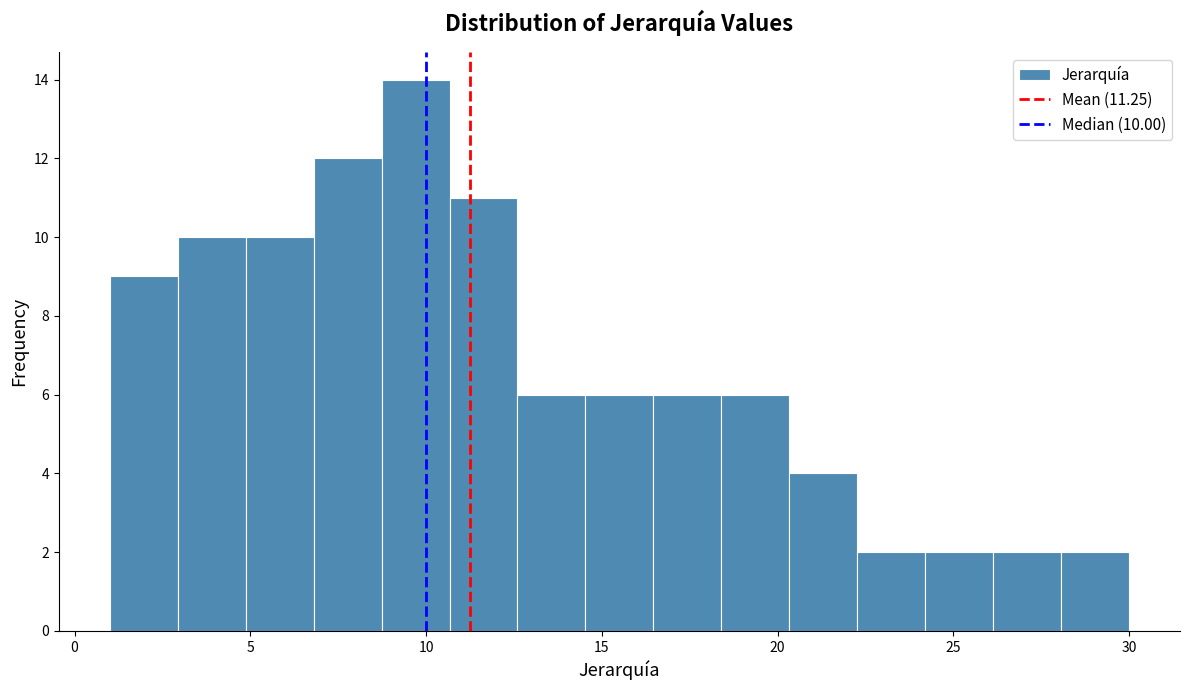

Read against the x-axis, roughly where is the centre of the tallest bar?

9.5